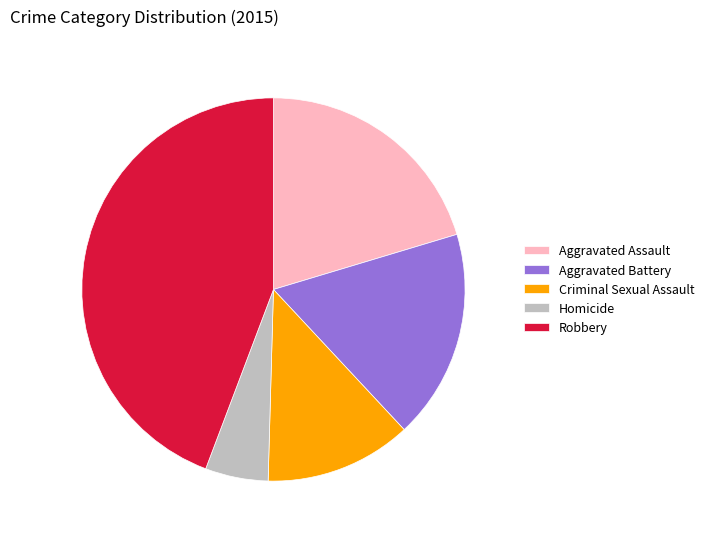

Is the sum of Homicide and Robbery greater than half?

No